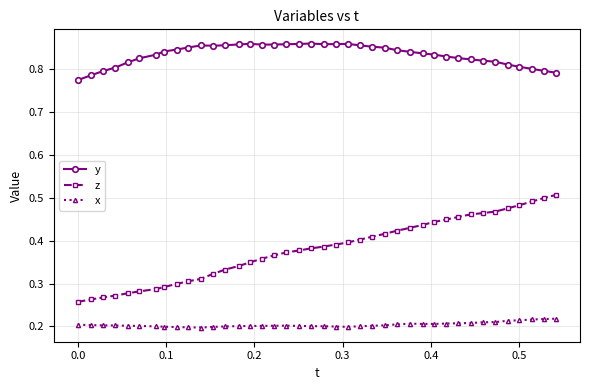

True or false: x and y cross at least once.

False